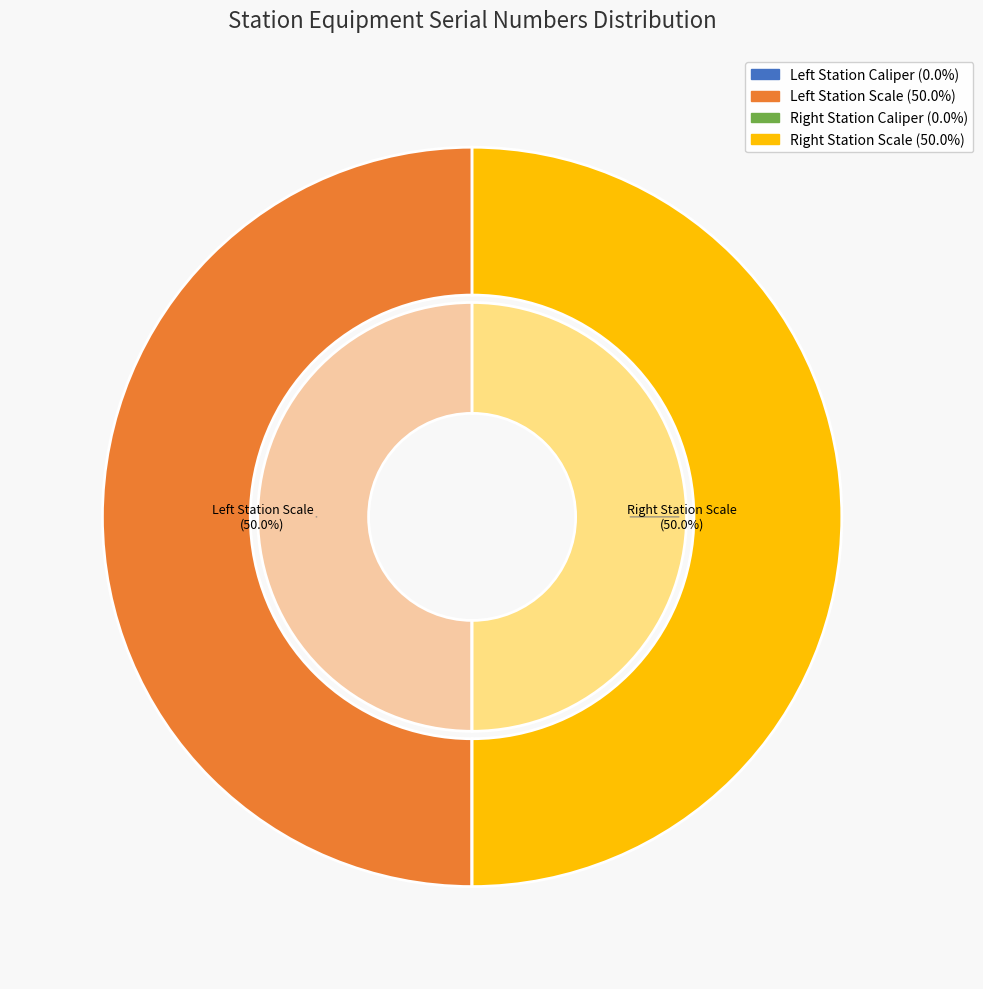

Which category has the smallest portion of the pie?

Left Station Caliper